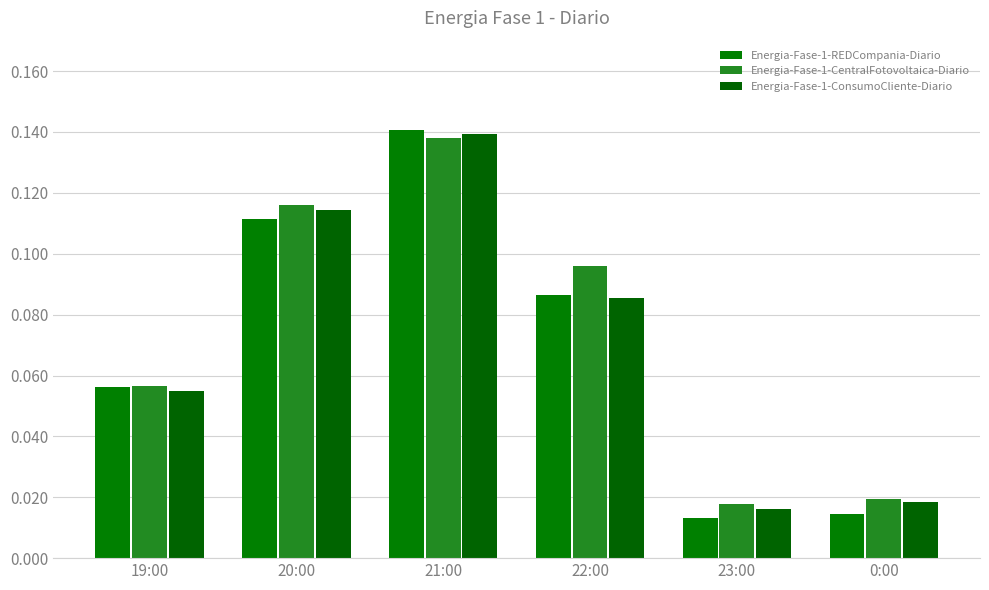

At which label does Energia-Fase-1-REDCompania-Diario reach its peak?

21:00